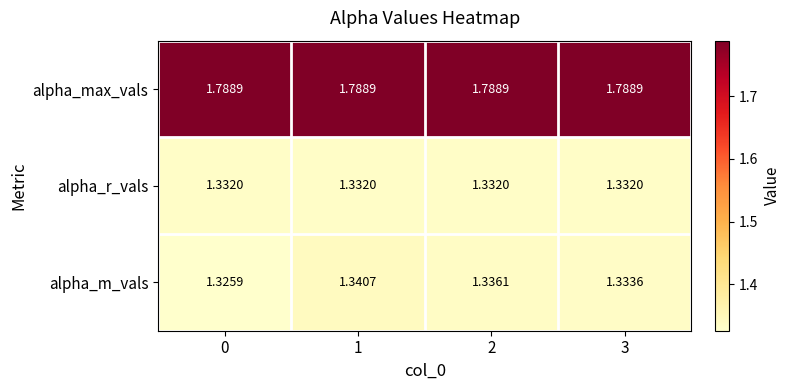

Is the value of alpha_m_vals at 1 greater than the value of alpha_max_vals at 2?

No